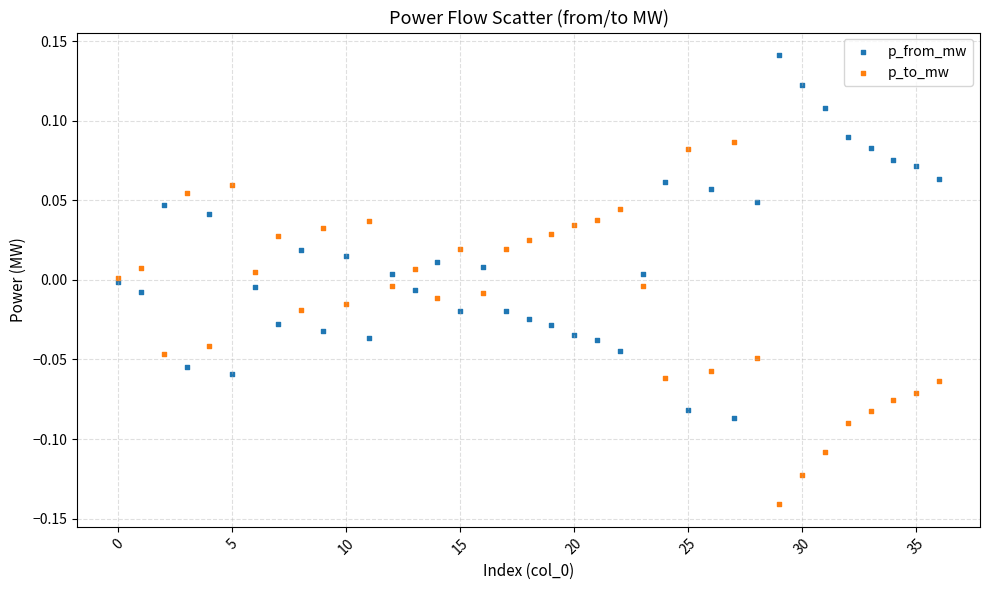

Which series reaches the maximum Y coordinate?

p_from_mw